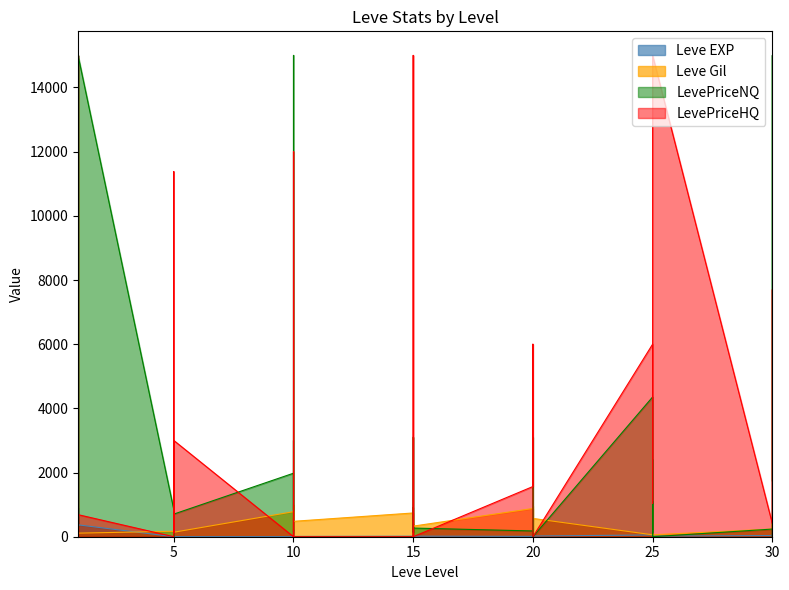

True or false: Leve Gil has a value of 255 at 5.

False